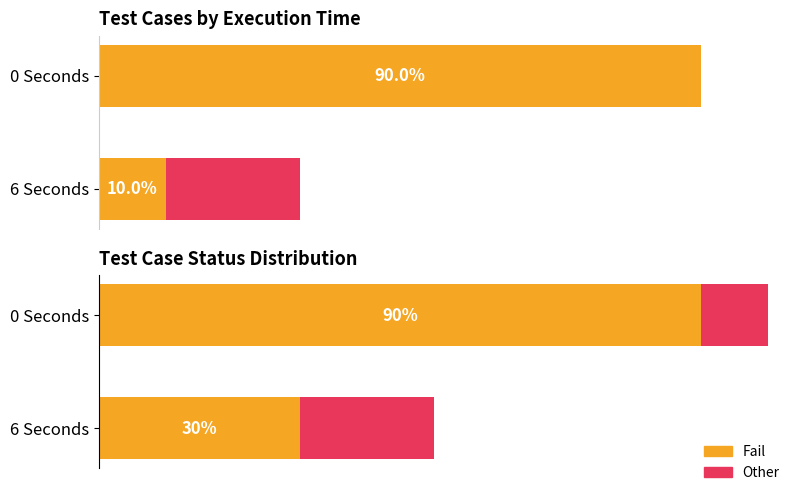

What is the approximate value of Fail (6s) at 0, to the nearest 5?

90